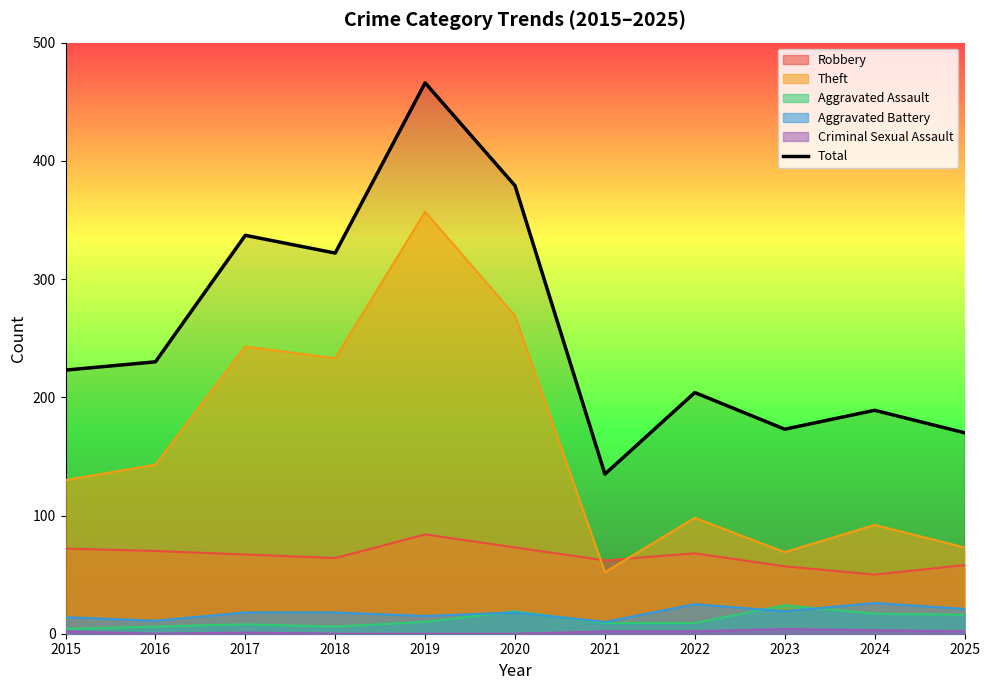

What is the difference between the values at 2017 and 2025?

167